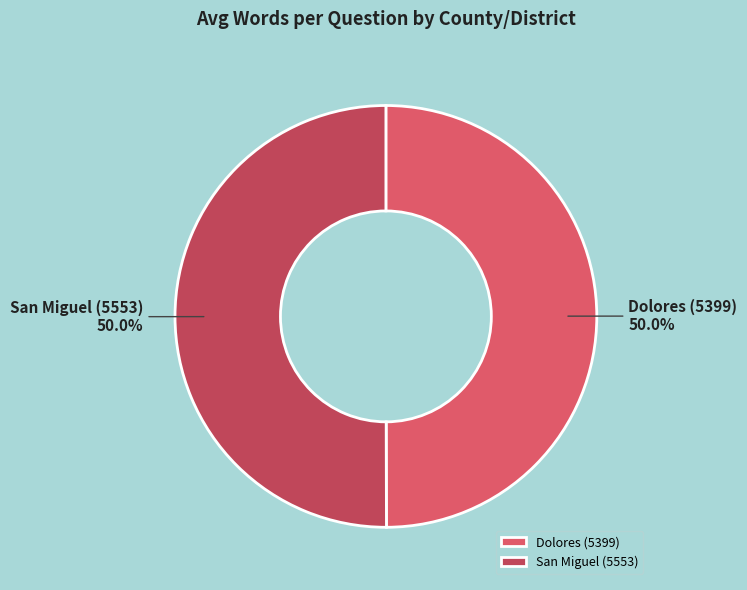

To the nearest percent, what portion does Dolores (5399) represent?

50%